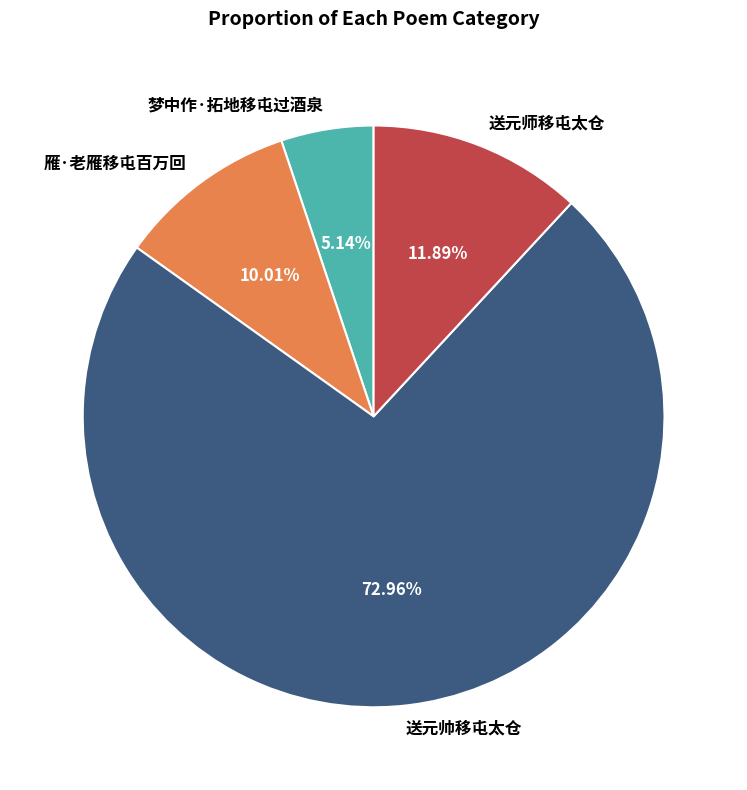

How many segments does this pie chart have?

4